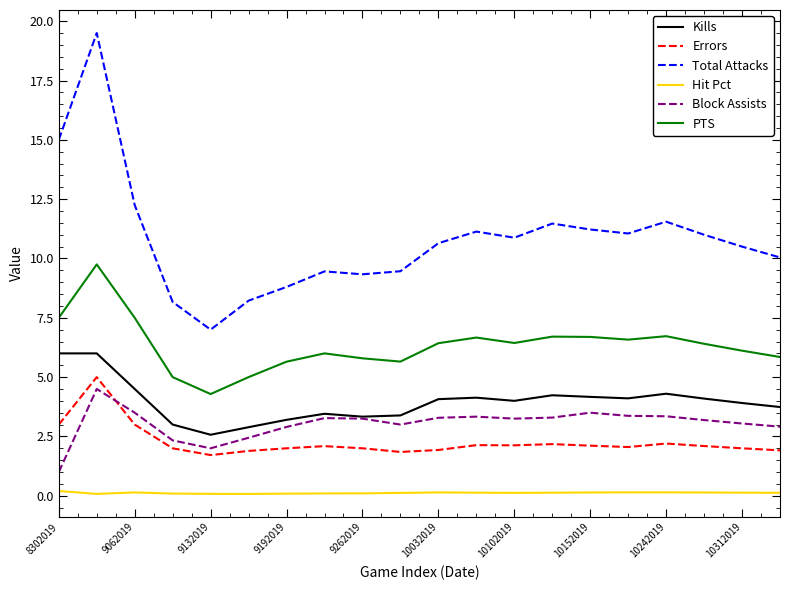

What is the maximum value for Kills?

6.0